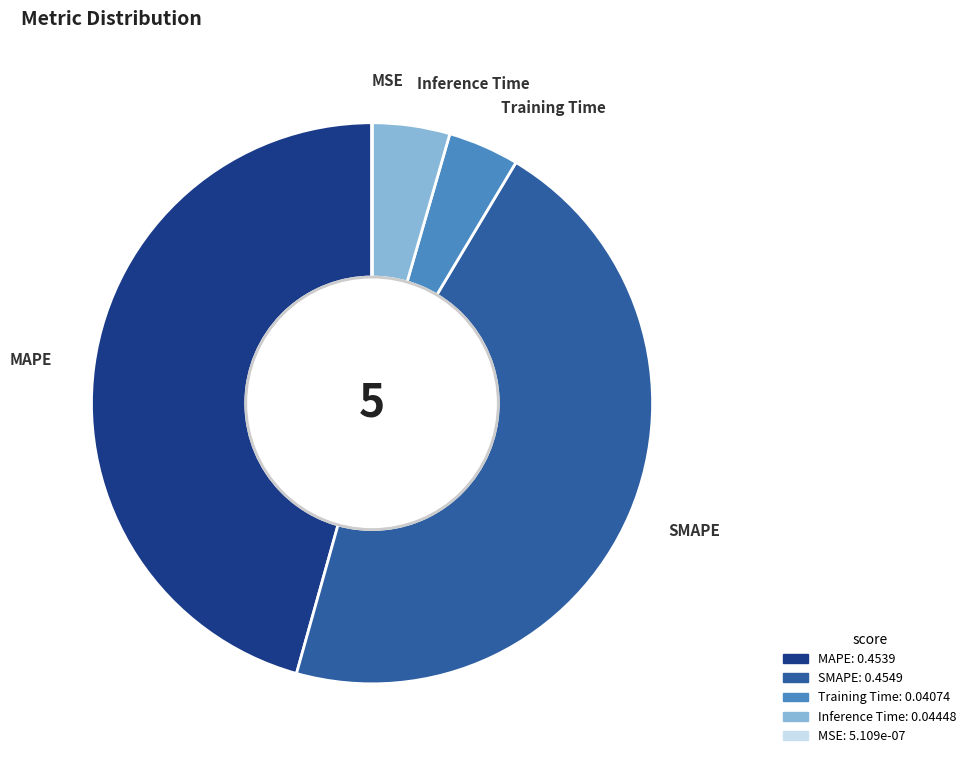

Combined, do Inference Time and Training Time account for over 50%?

No